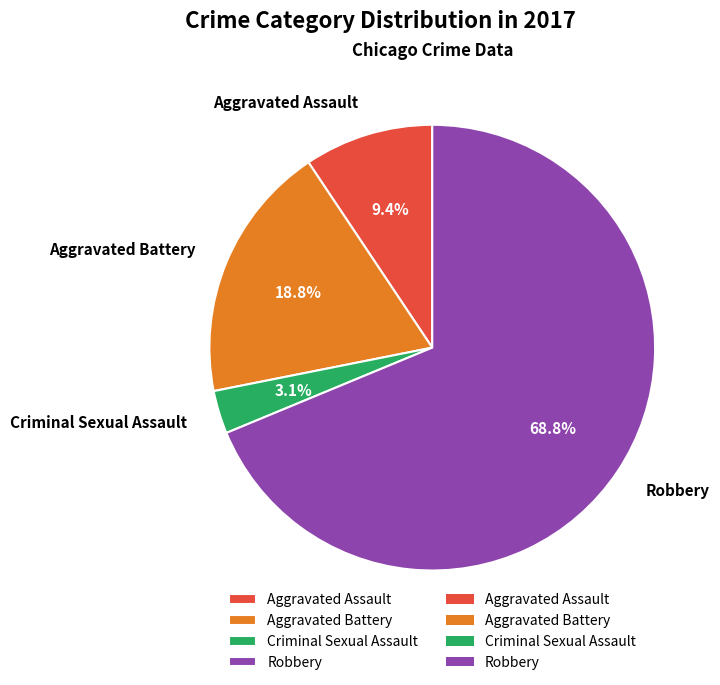

To the nearest percent, what portion does Robbery represent?

69%